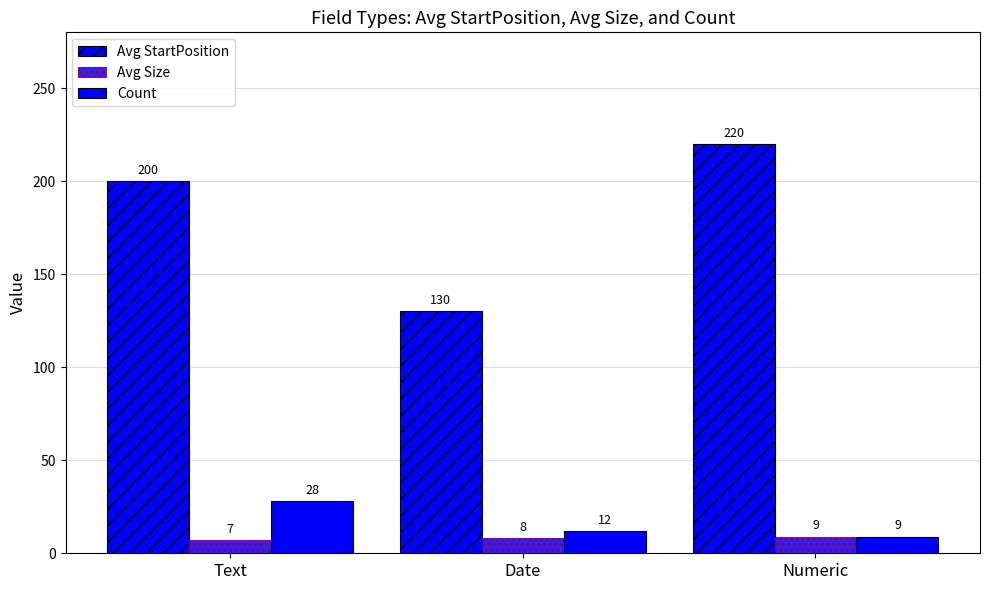

How many distinct data groups are displayed?

3